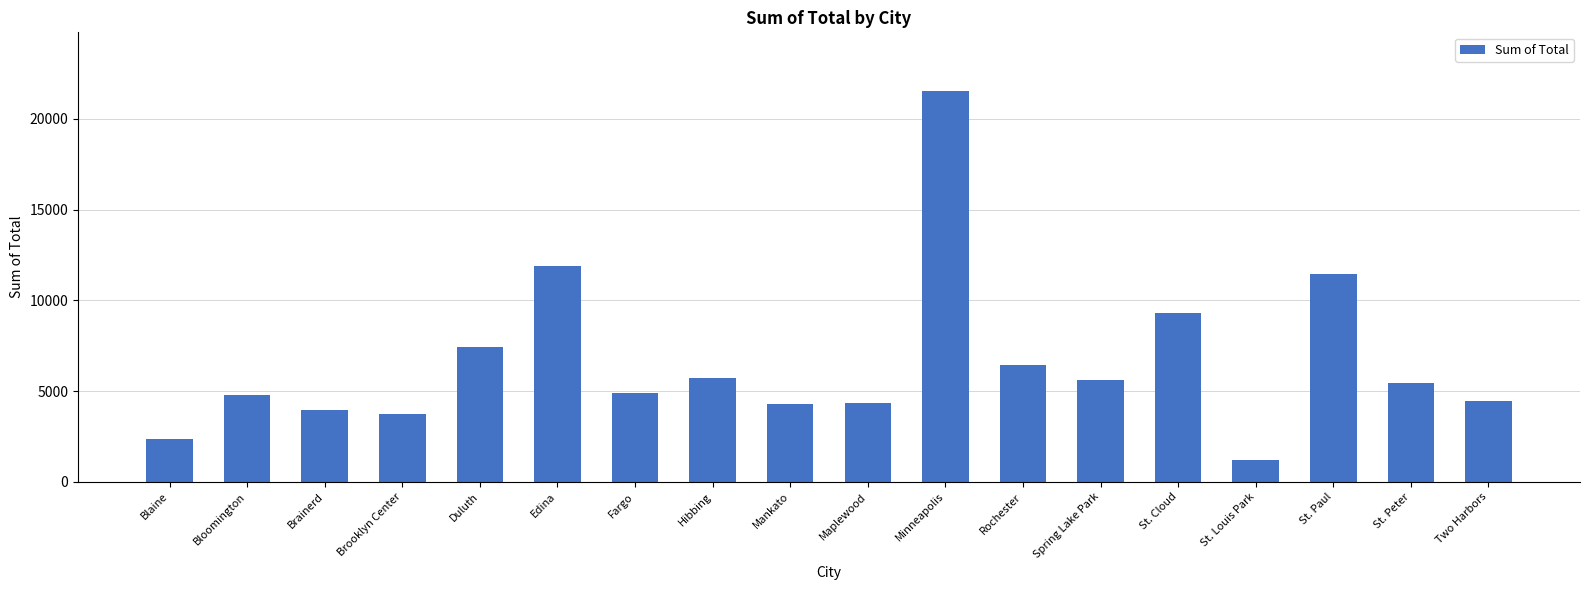

True or false: the data shows 34089 at Minneapolis.

False